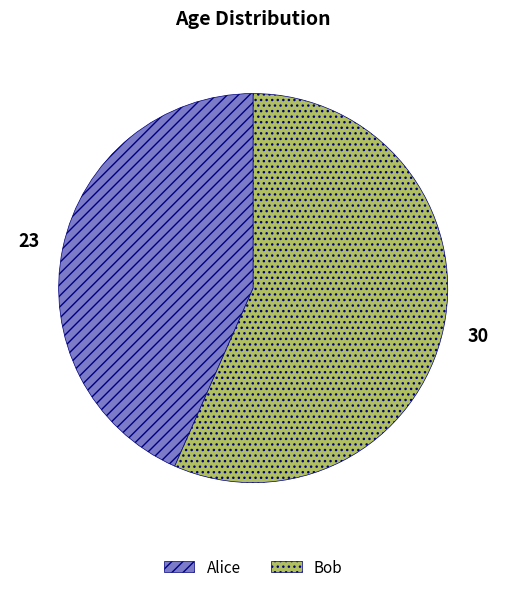

Combined, do Alice and Bob account for over 50%?

Yes